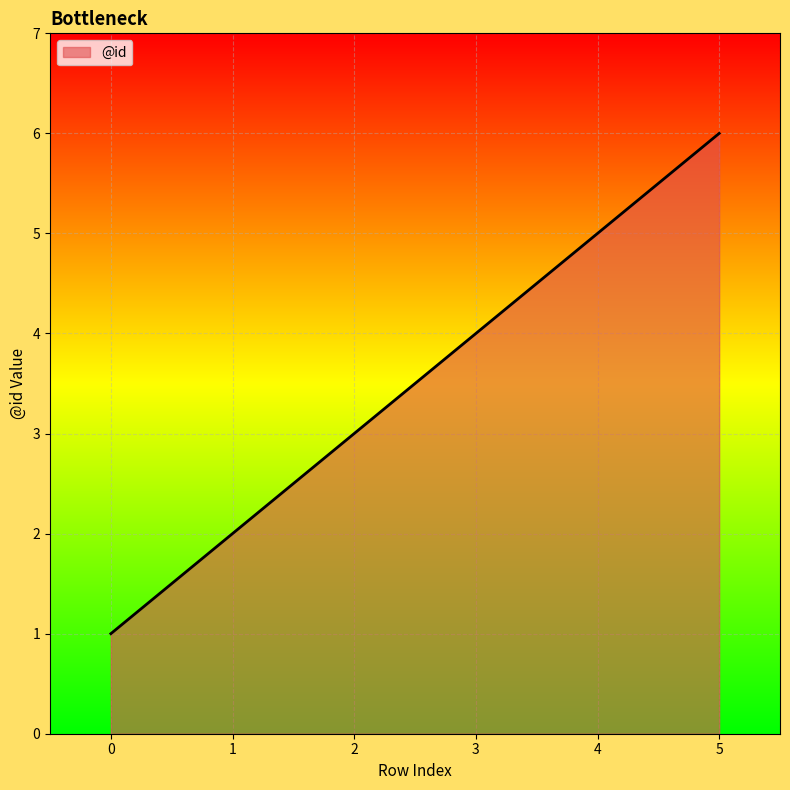

True or false: the data shows 4 at 3.

True